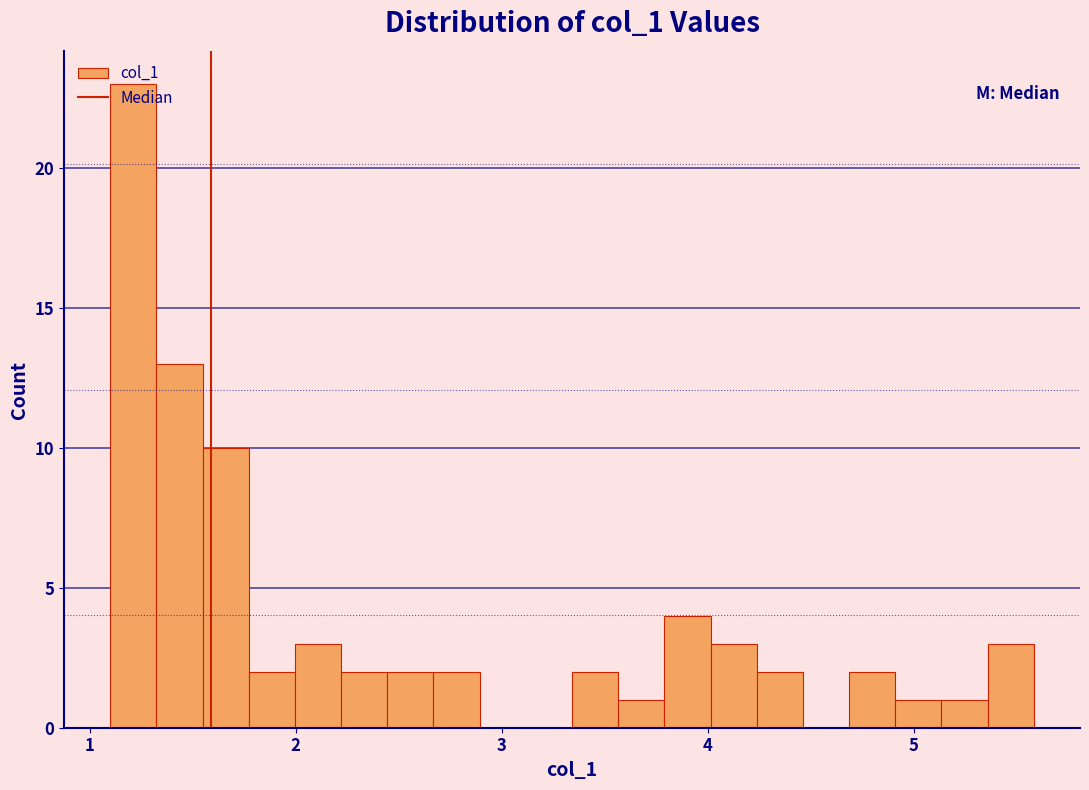

Read against the x-axis, roughly where is the centre of the tallest bar?

1.2